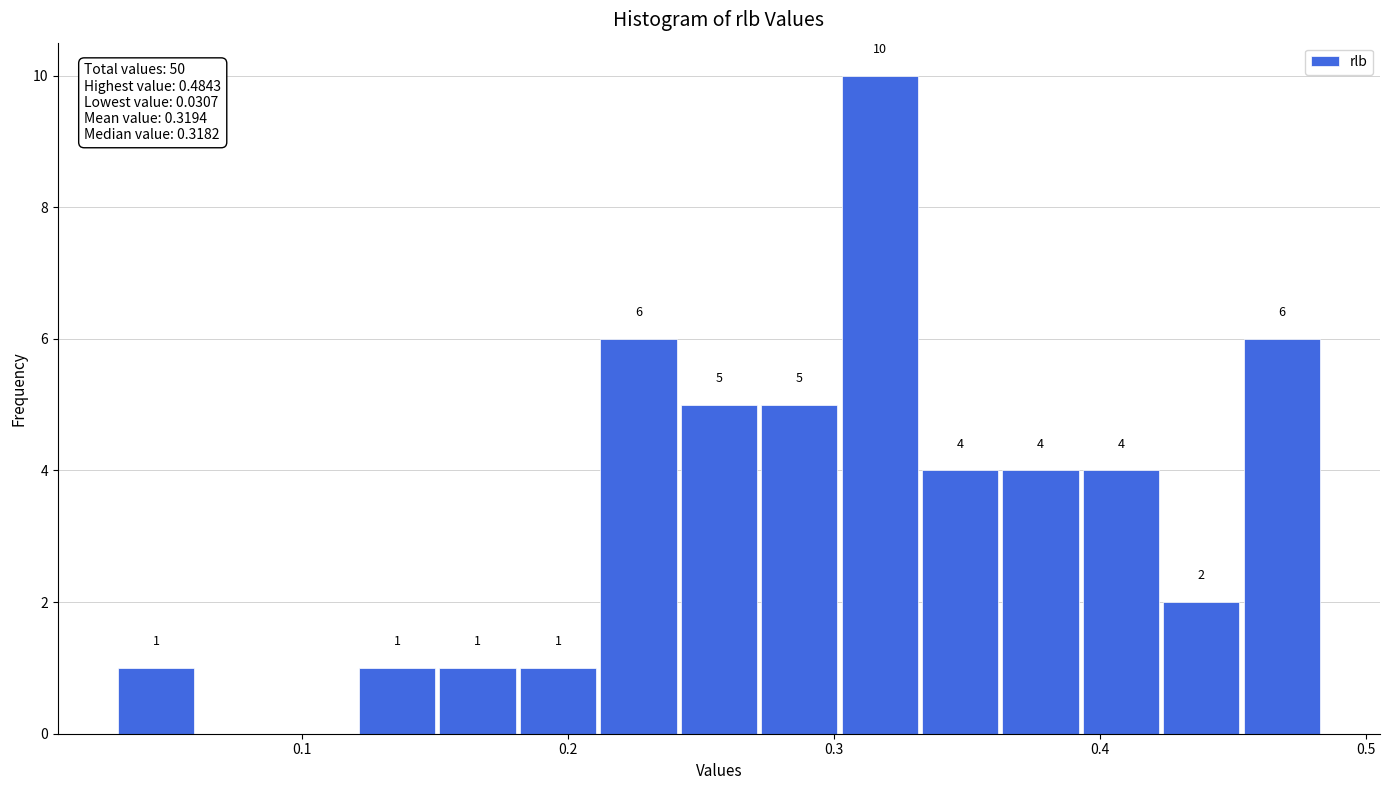

Around what value on the x-axis is the tallest bar? Give the approximate position of its centre, as read against the axis.

0.32